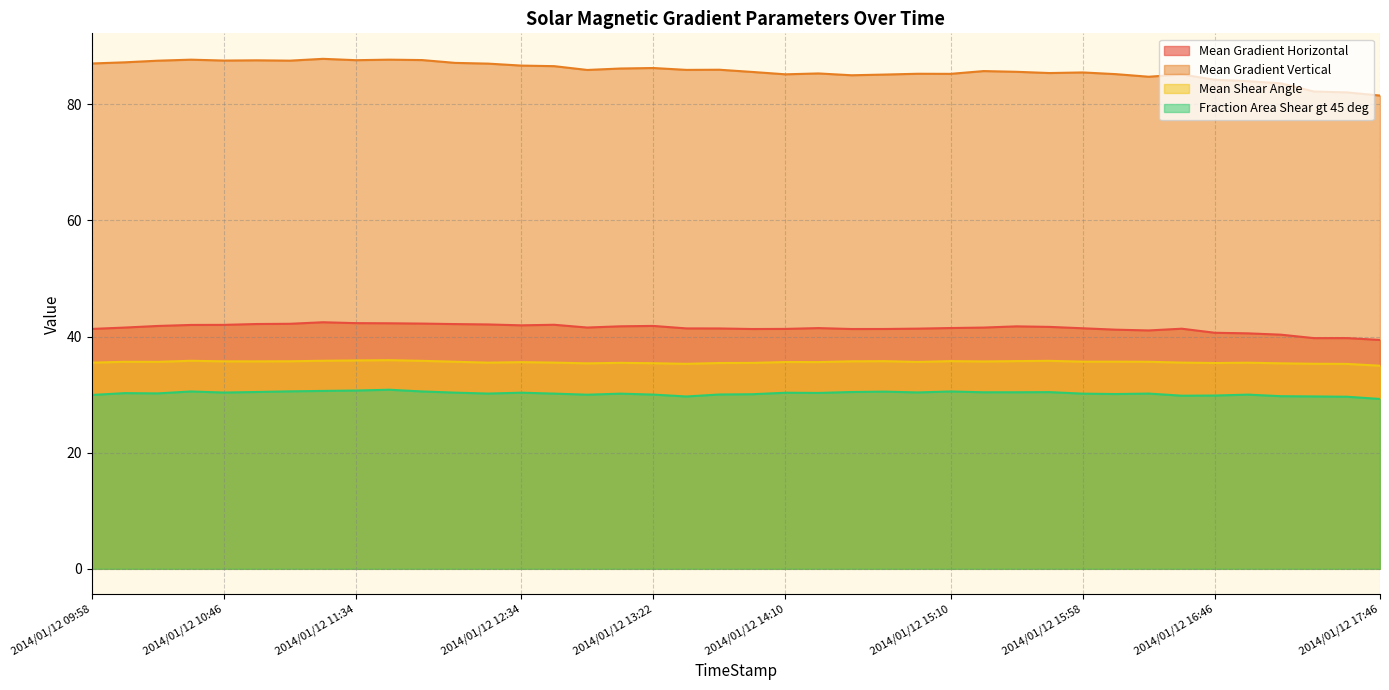

List the labels in order of Mean Gradient Horizontal value, smallest first.

2014/01/12 17:46, 2014/01/12 17:22, 2014/01/12 17:34, 2014/01/12 17:10, 2014/01/12 16:58, 2014/01/12 16:46, 2014/01/12 16:22, 2014/01/12 16:10, 2014/01/12 13:58, 2014/01/12 14:34, 2014/01/12 14:46, 2014/01/12 09:58, 2014/01/12 14:10, 2014/01/12 16:34, 2014/01/12 14:58, 2014/01/12 13:46, 2014/01/12 13:34, 2014/01/12 15:58, 2014/01/12 14:22, 2014/01/12 15:10, 2014/01/12 15:22, 2014/01/12 10:10, 2014/01/12 12:58, 2014/01/12 15:46, 2014/01/12 15:34, 2014/01/12 13:10, 2014/01/12 10:22, 2014/01/12 13:22, 2014/01/12 12:34, 2014/01/12 10:34, 2014/01/12 10:46, 2014/01/12 12:46, 2014/01/12 12:22, 2014/01/12 12:10, 2014/01/12 10:58, 2014/01/12 11:10, 2014/01/12 11:58, 2014/01/12 11:46, 2014/01/12 11:34, 2014/01/12 11:22